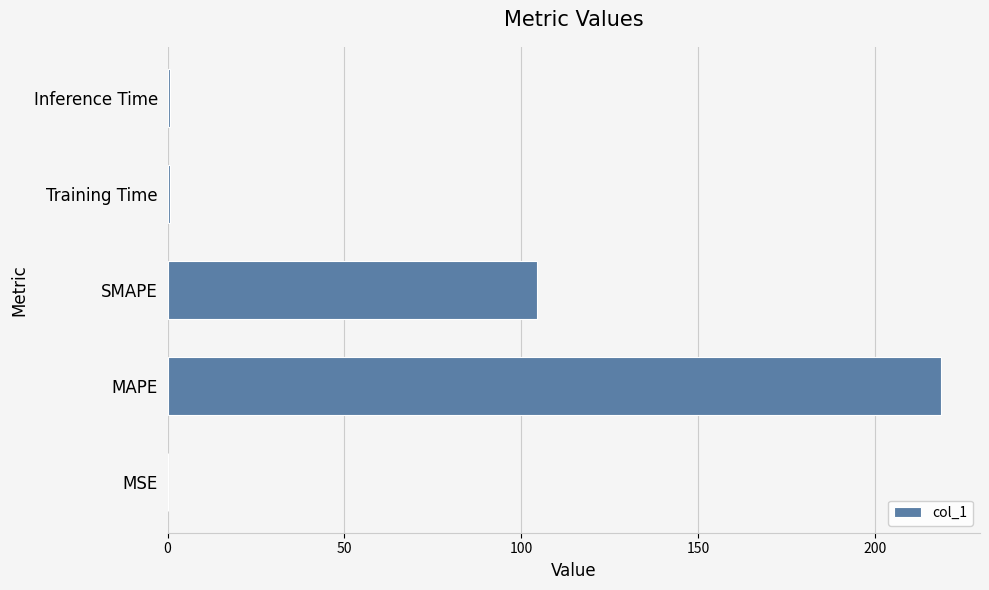

Between Inference Time and MAPE, which is larger?

MAPE